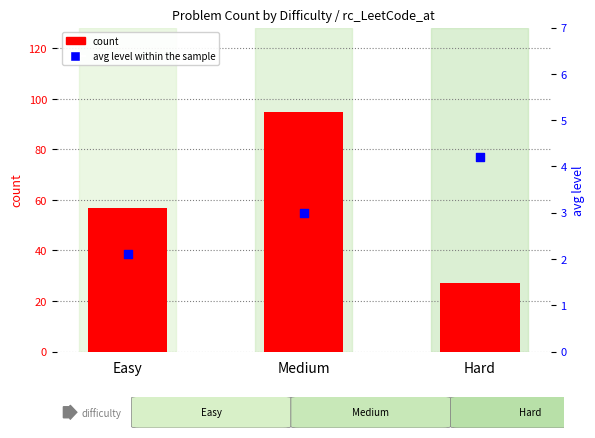

Which series contains the lowest Y value?

avg level within the sample